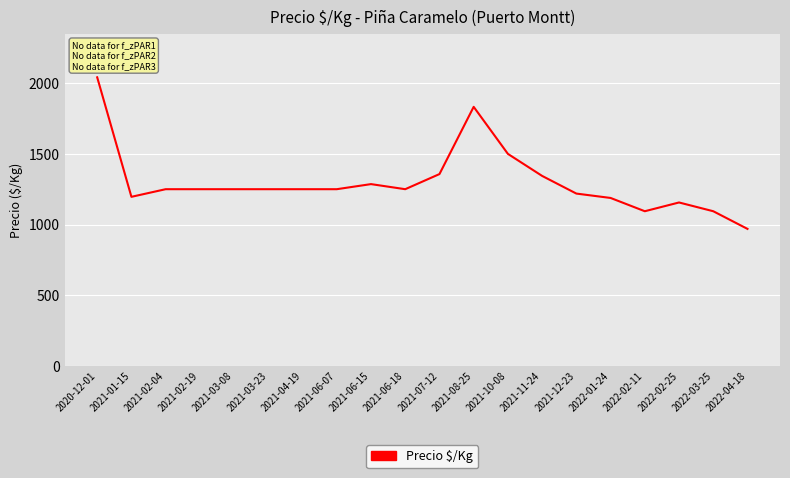

Is this an area chart (filled region under the line)?

No